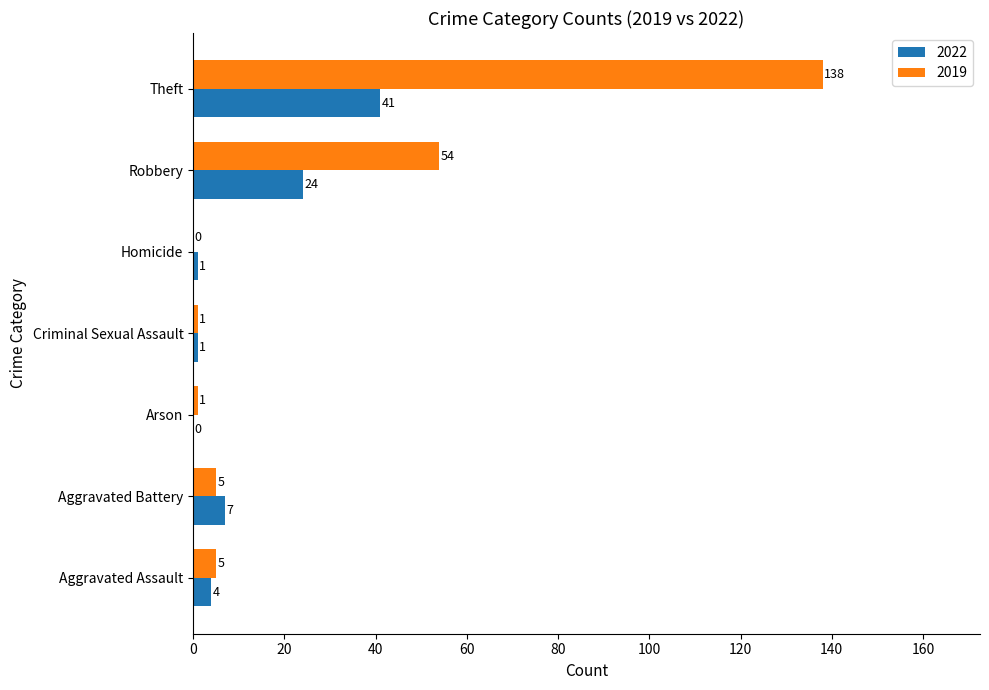

True or false: 2019 has a value of 0 at Homicide.

True